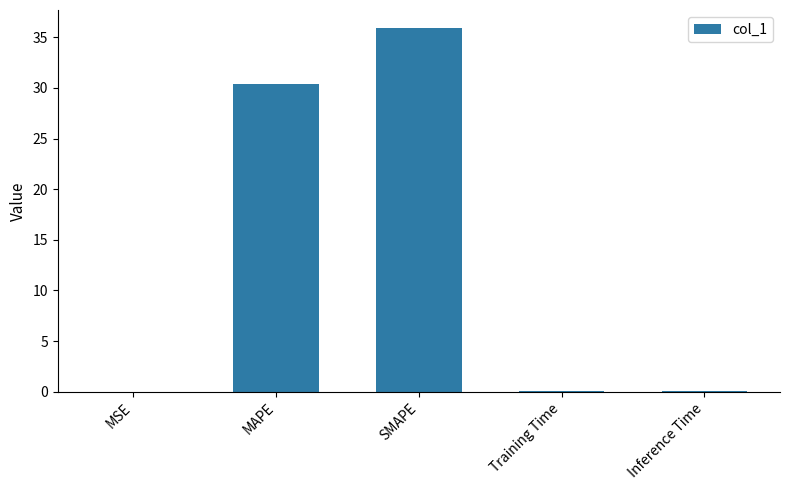

What is the greatest value displayed?

35.9